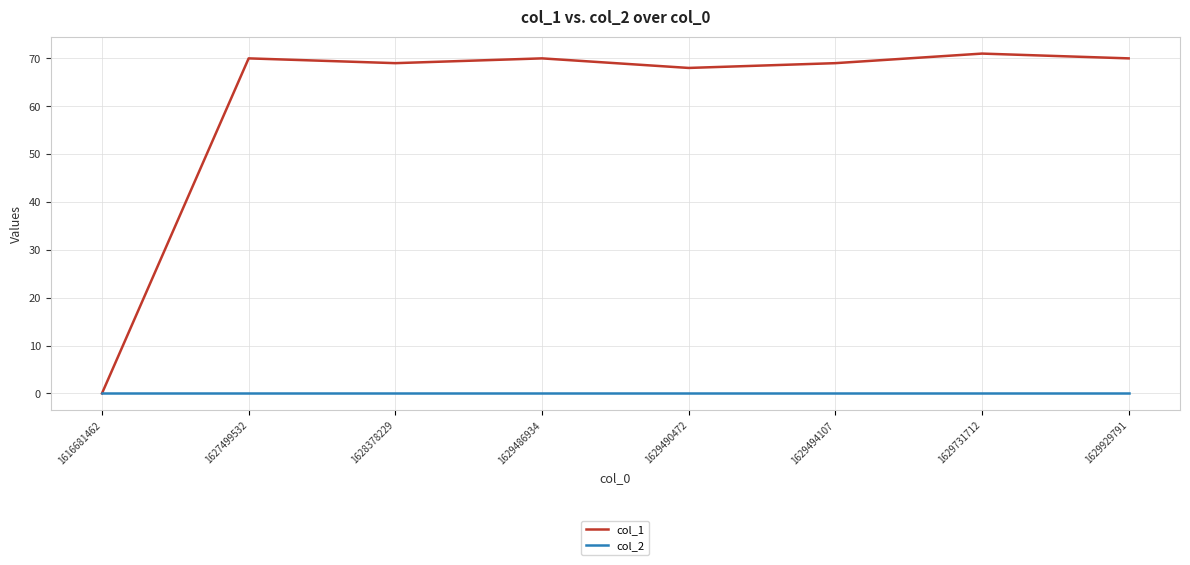

At 1629929791, list the series in order from smallest to largest.

col_2, col_1